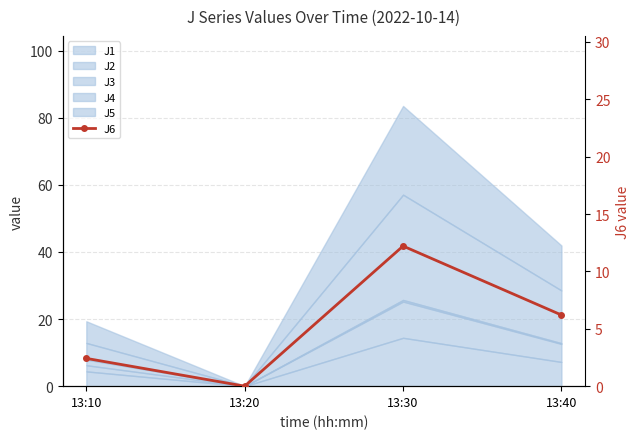

What is the value of the 4th point from the left?

6.2